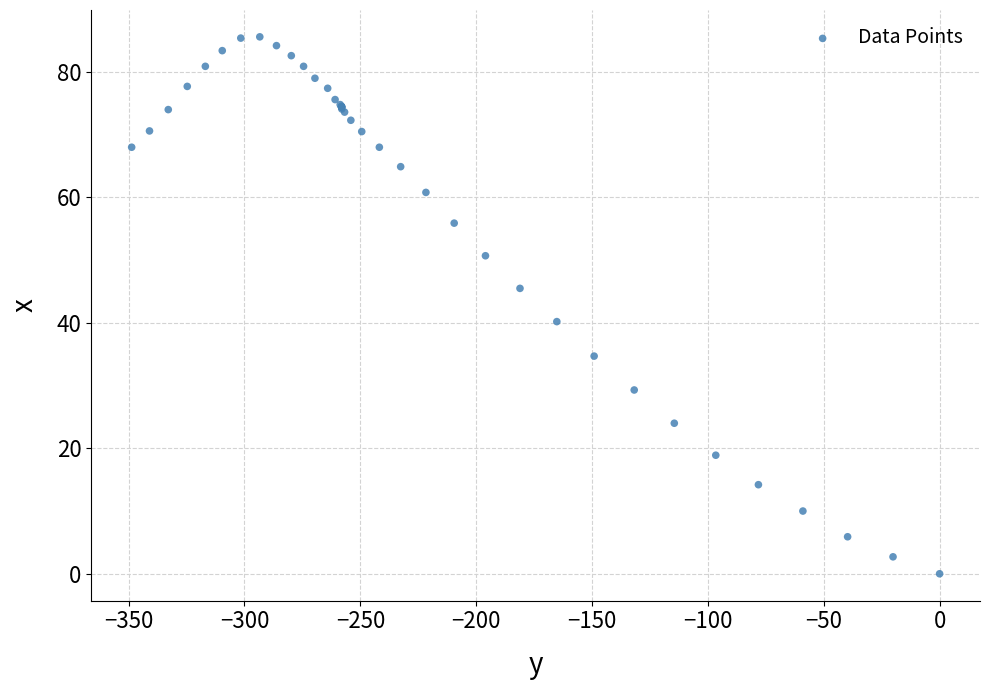

What Y value in the scatter plot is closest to 42?

40.2